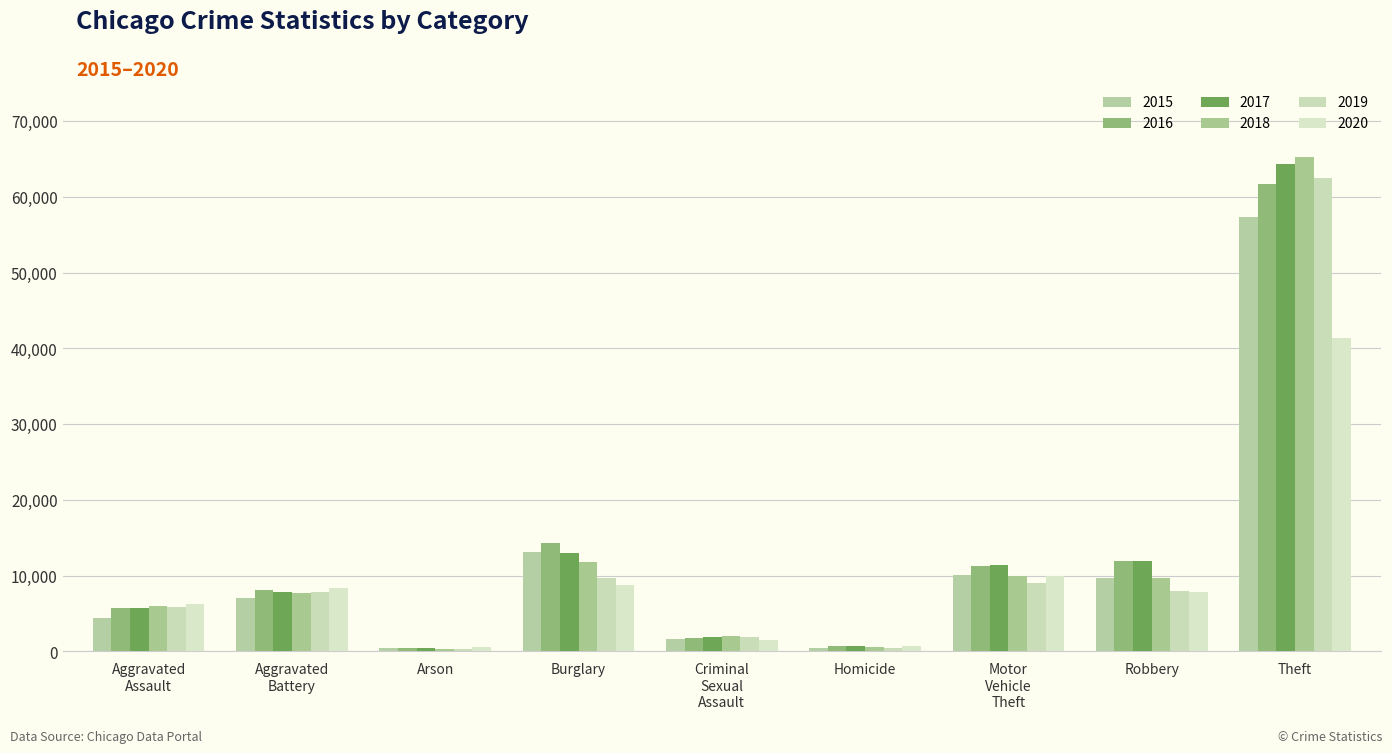

The 2019 series shows 498 at Homicide. True or false?

True